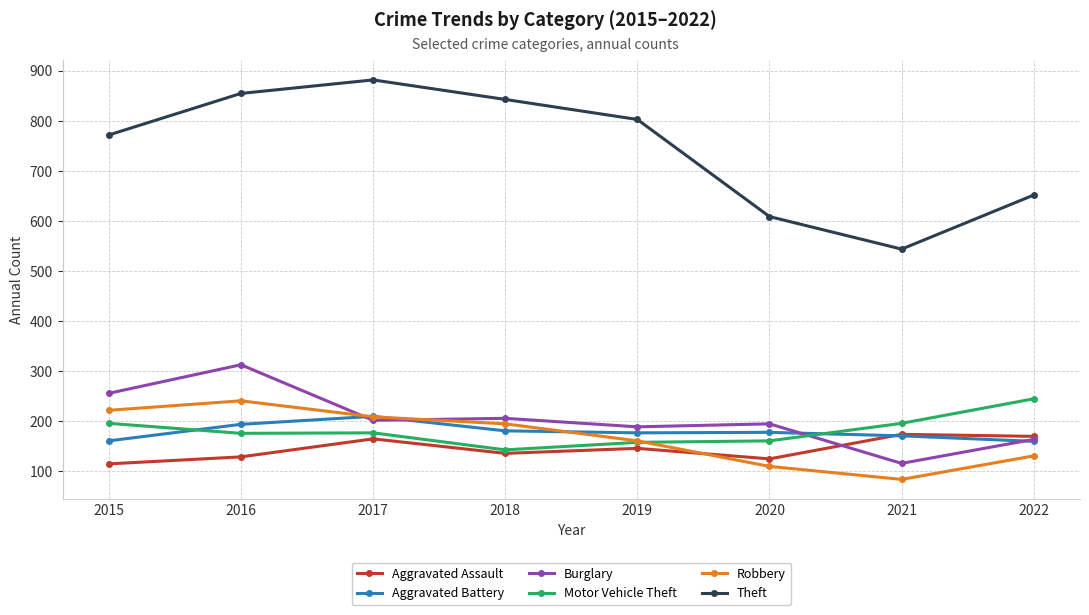

What is the sum of the Motor Vehicle Theft values at 2017 and 2015?

373